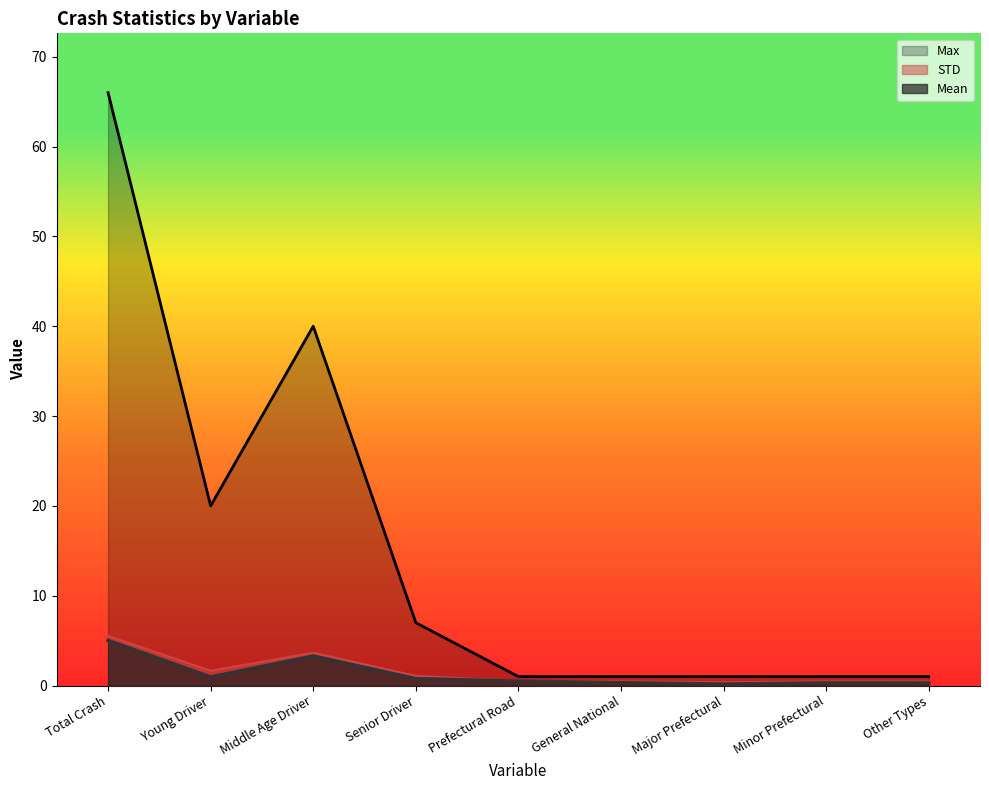

At which category is the sum across all series the highest?

Total Crash